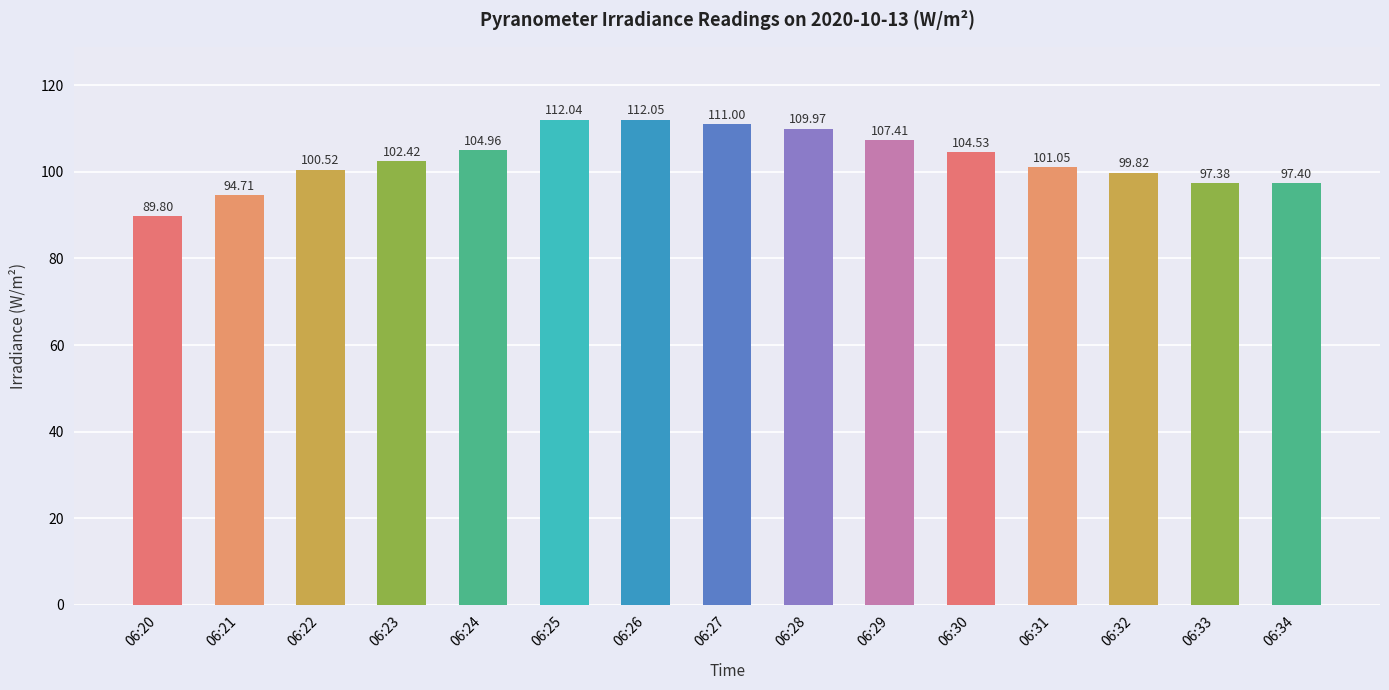

What is the average value?

103.0